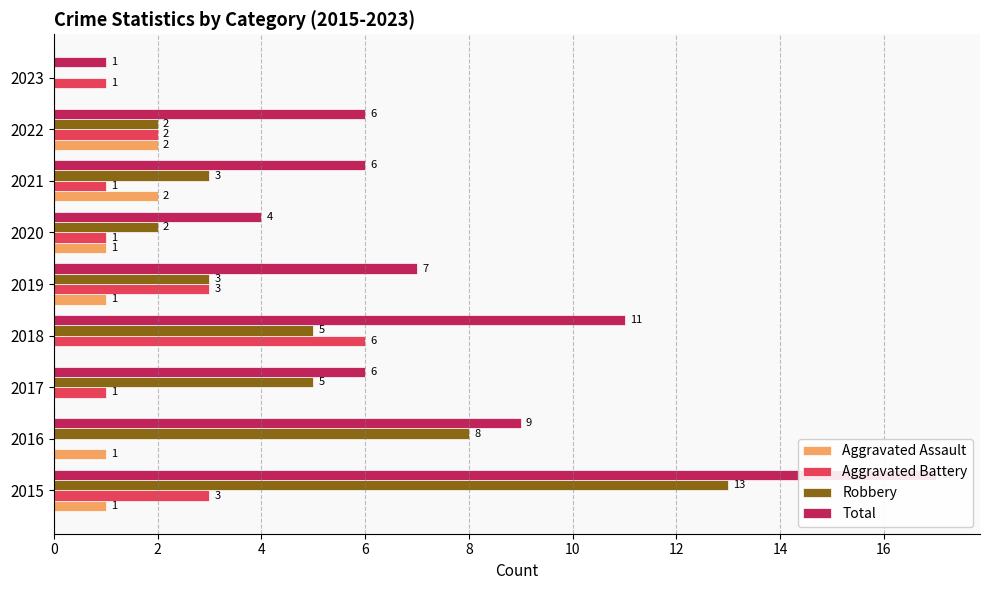

Count the number of categories in the chart.

9